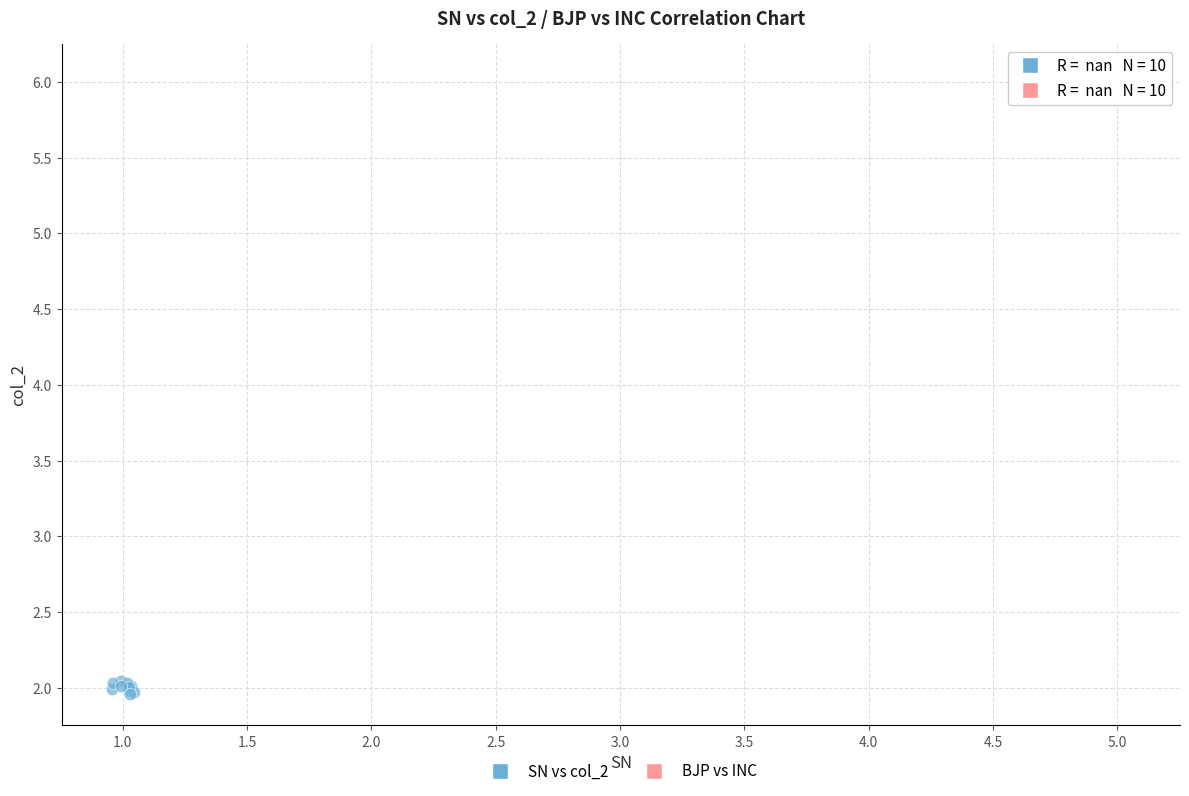

Which series contains the highest Y value?

BJP vs INC